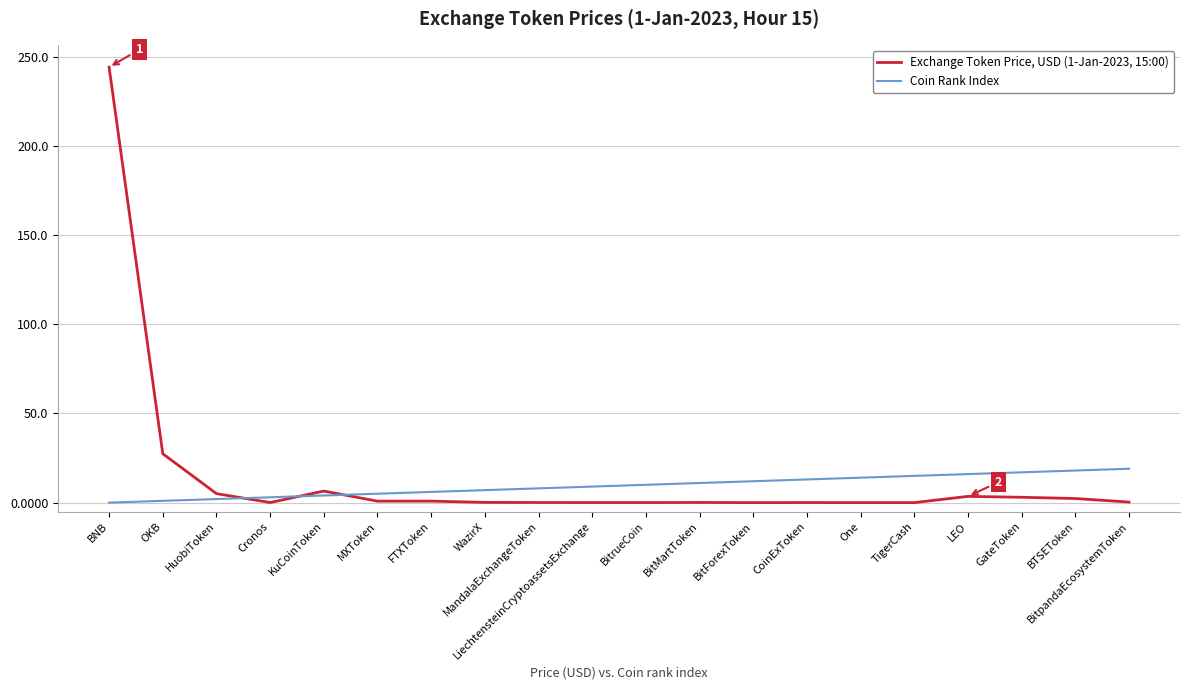

The value of Coin Rank Index at CoinExToken is 13.0. True or false?

True